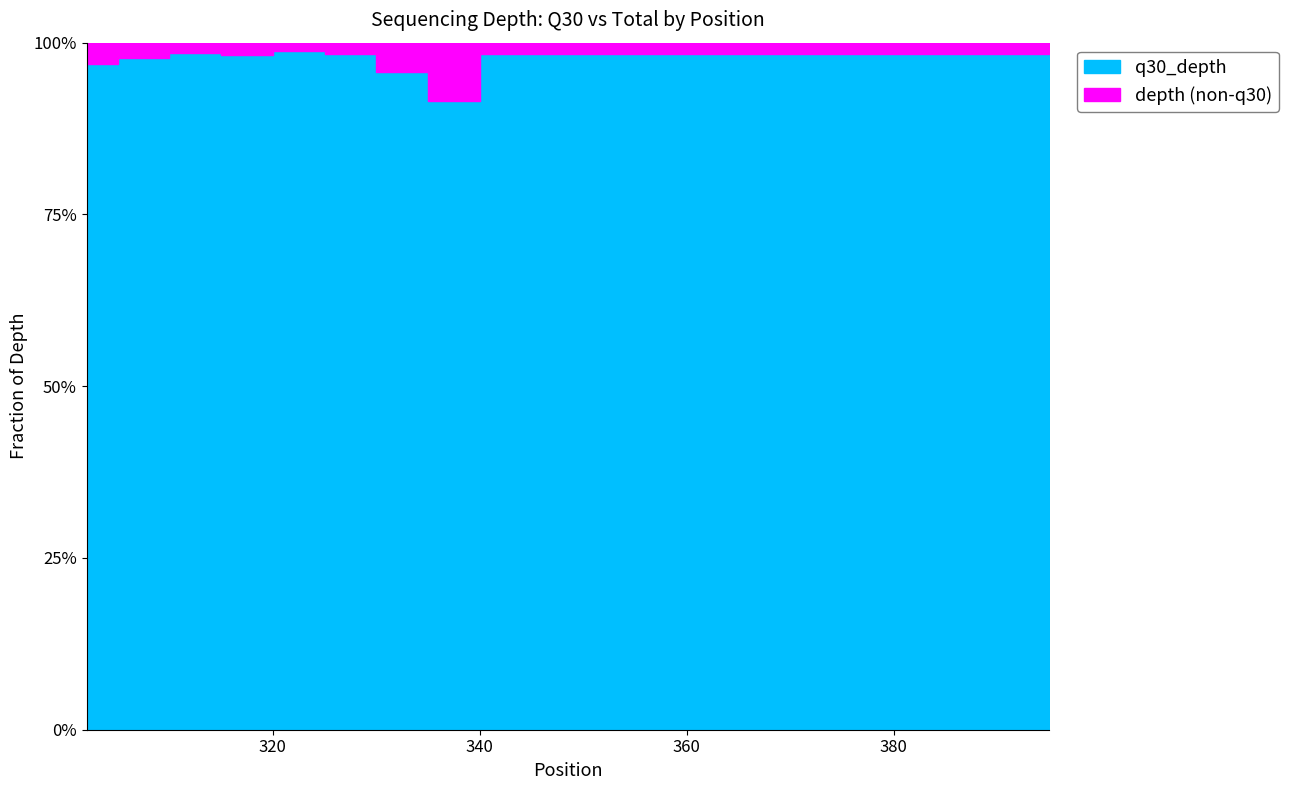

Where is the first local minimum for depth?

315